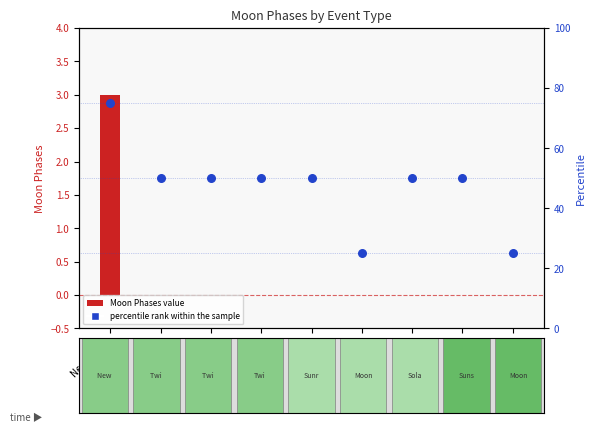

Which series reaches the maximum Y coordinate?

percentile rank within the sample